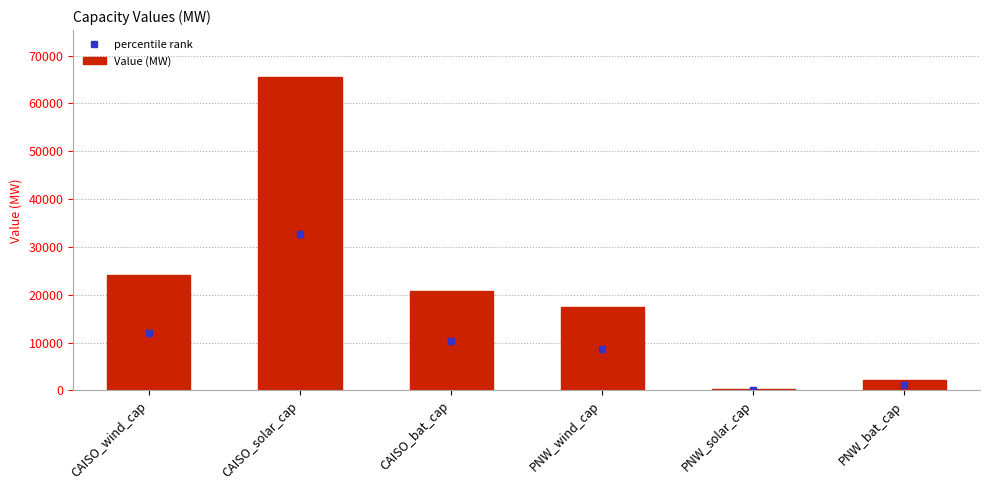

What is the difference between the maximum and minimum values?

65148.5